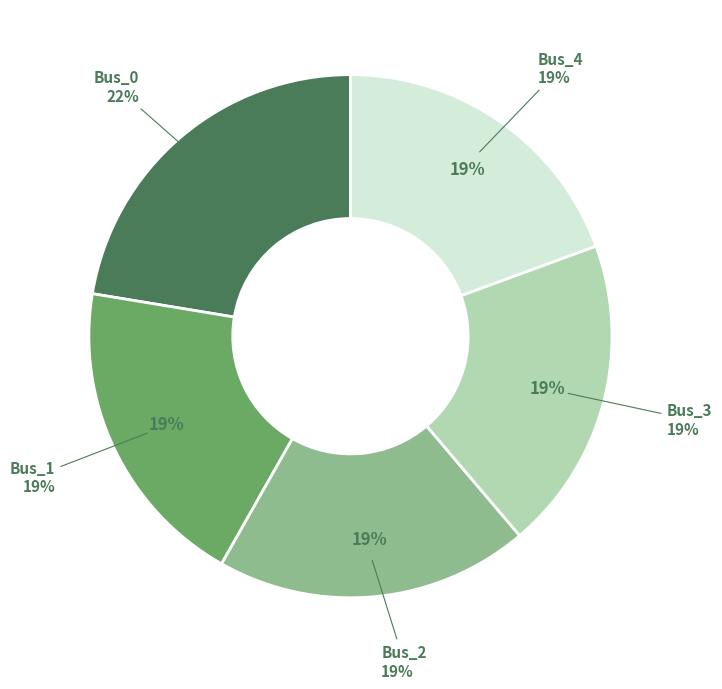

Count the number of slices in the pie.

5